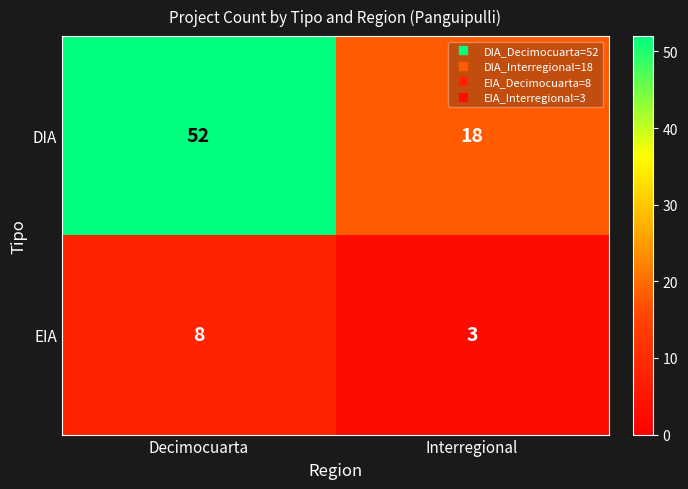

What is the spread (max minus min) of values at Interregional?

15